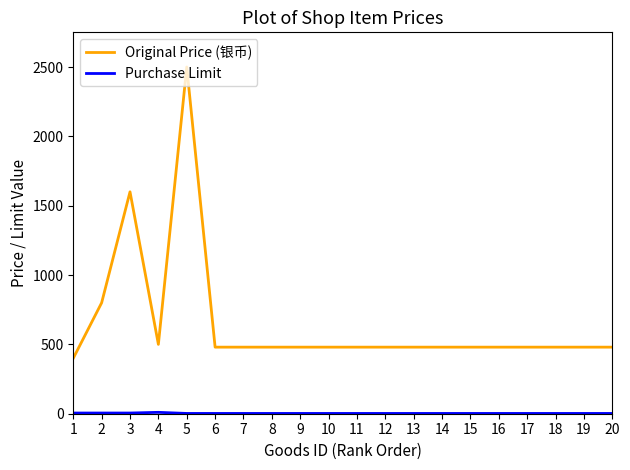

Is it true that Original Price (银币) equals 480 at 12?

True